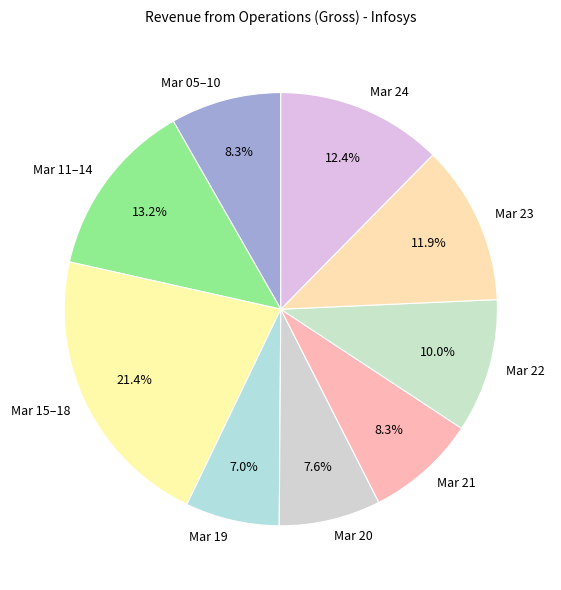

Which has a higher value, Mar 24 or Mar 22?

Mar 24